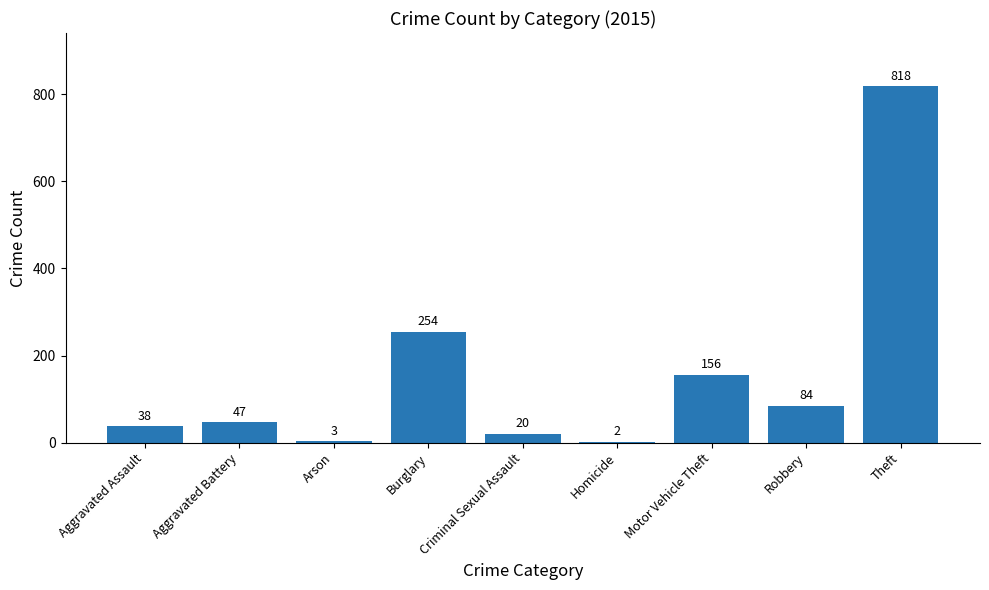

What is the ratio of the value at Aggravated Assault to the value at Homicide?

19.0